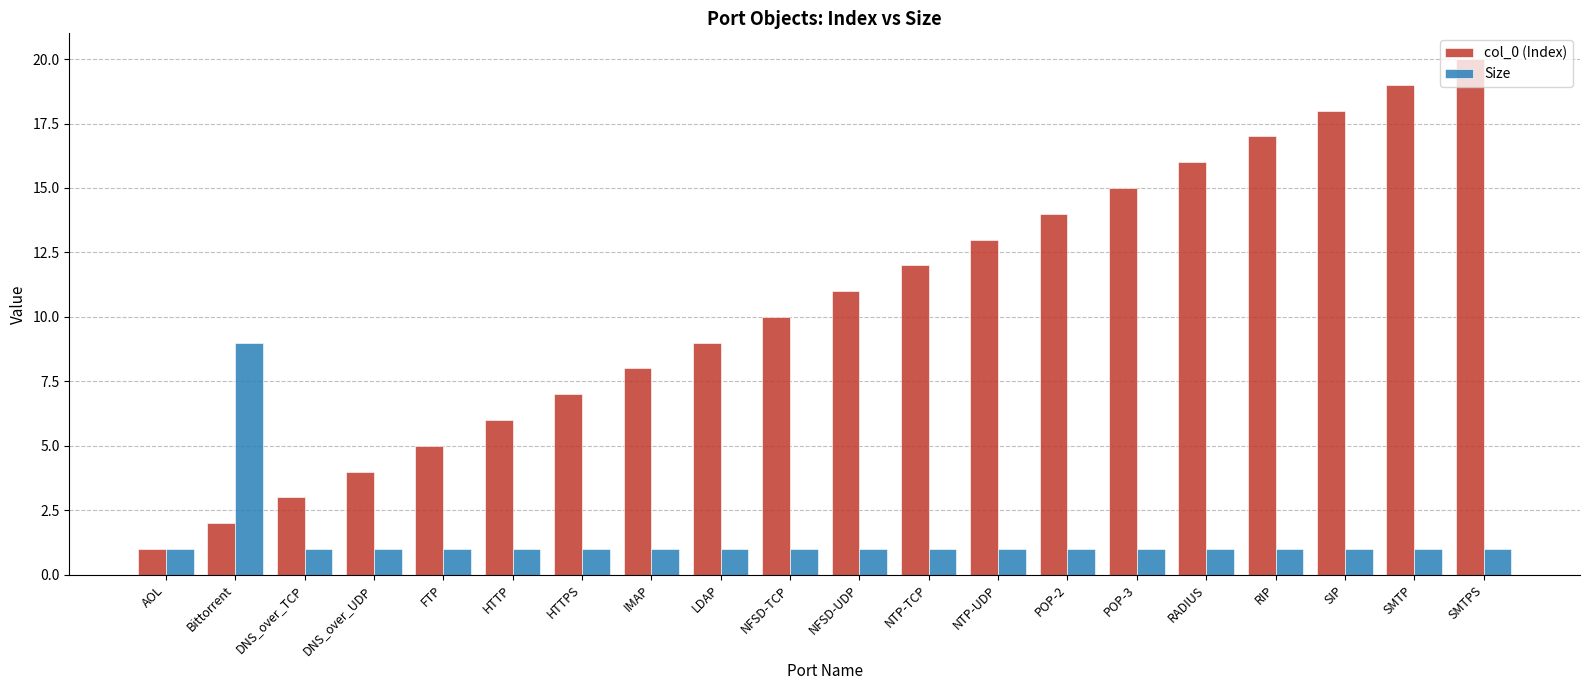

What is the label of the 9th bar from the left?

LDAP